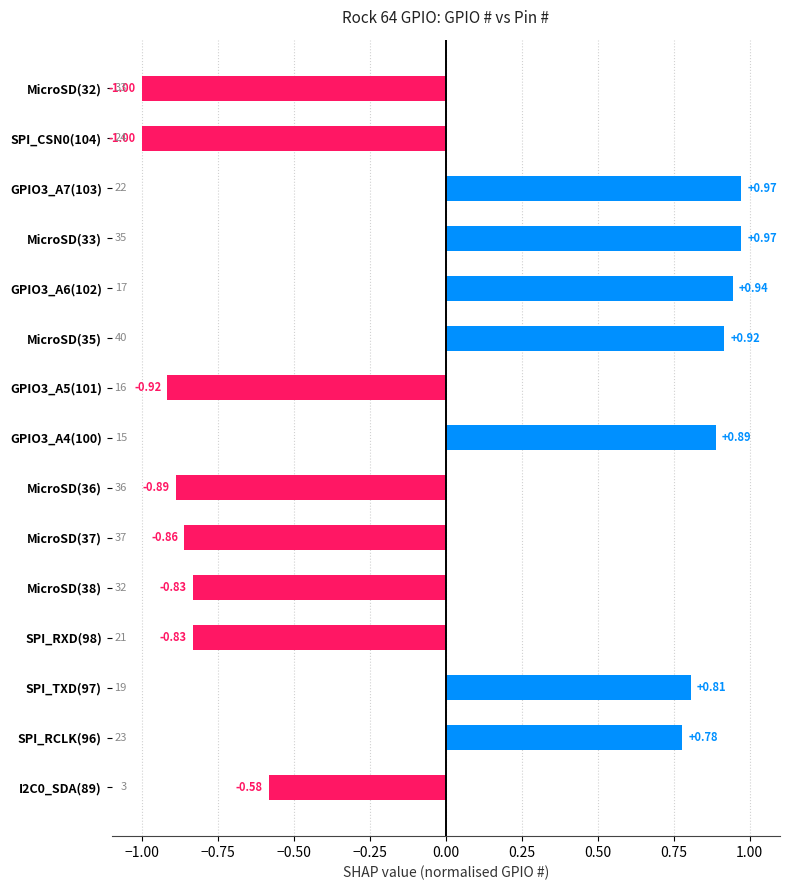

Count the number of categories in the chart.

15